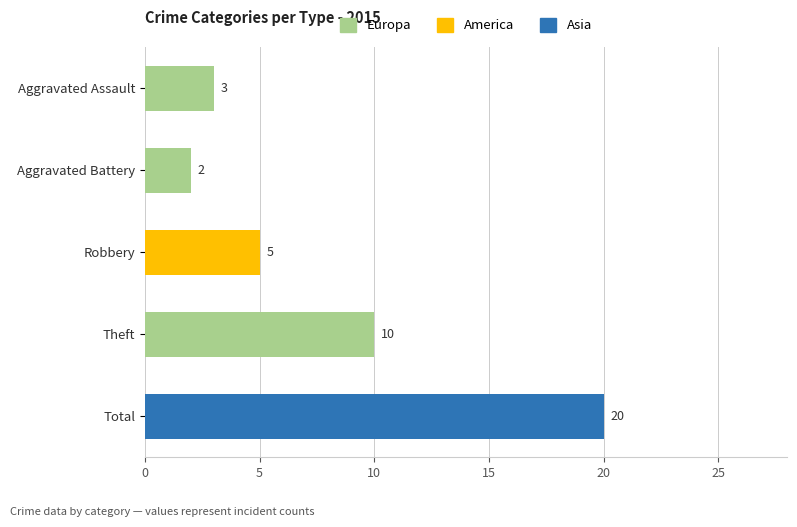

The chart shows a value of 3 at Aggravated Battery. True or false?

False